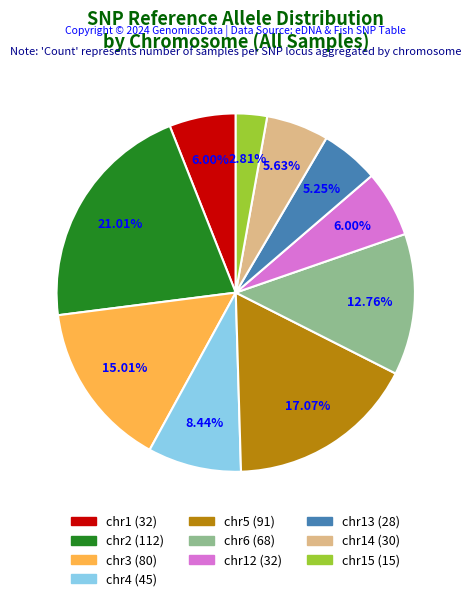

Does any single category account for the majority?

No